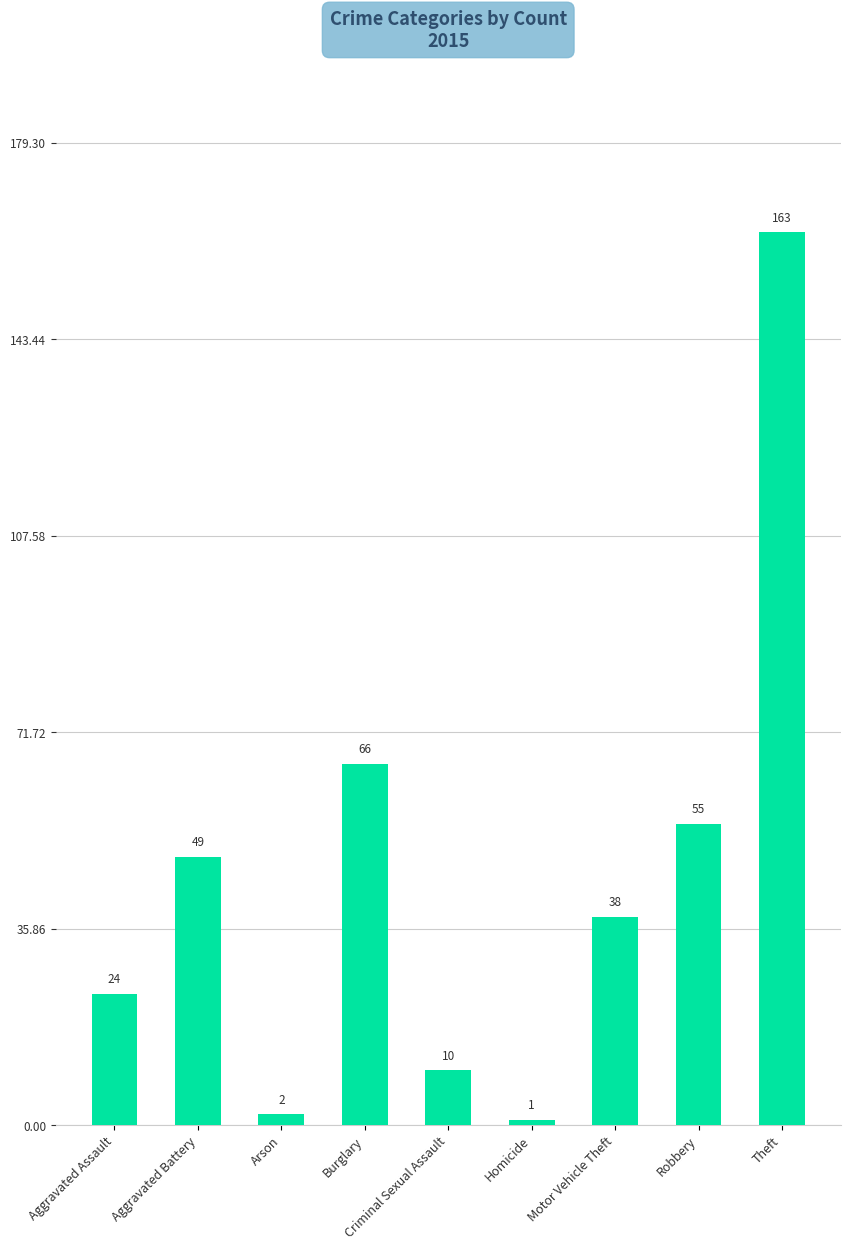

Reading right to left, what are all the values shown in this chart?

Theft=163	Robbery=55	Motor Vehicle Theft=38	Homicide=1	Criminal Sexual Assault=10	Burglary=66	Arson=2	Aggravated Battery=49	Aggravated Assault=24